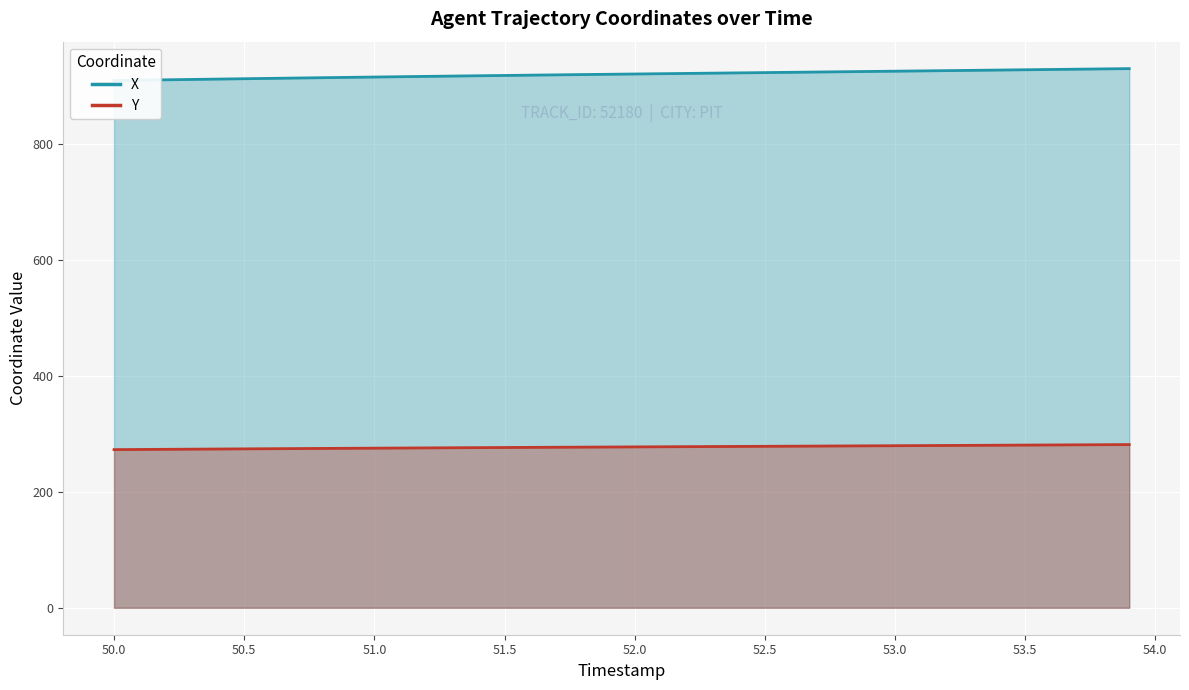

True or false: X and Y intersect in this chart.

False